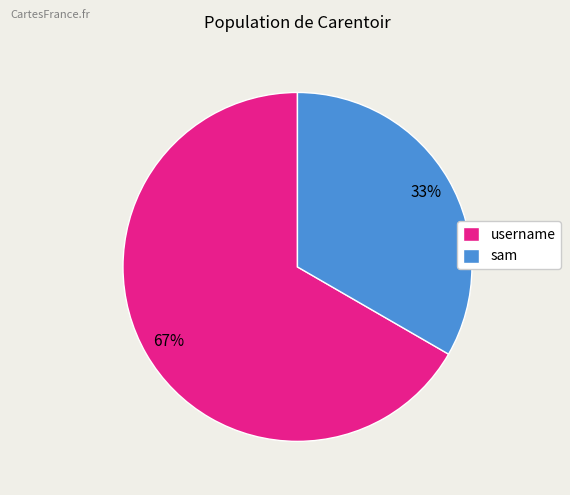

True or false: sam accounts for 39% of the total.

False